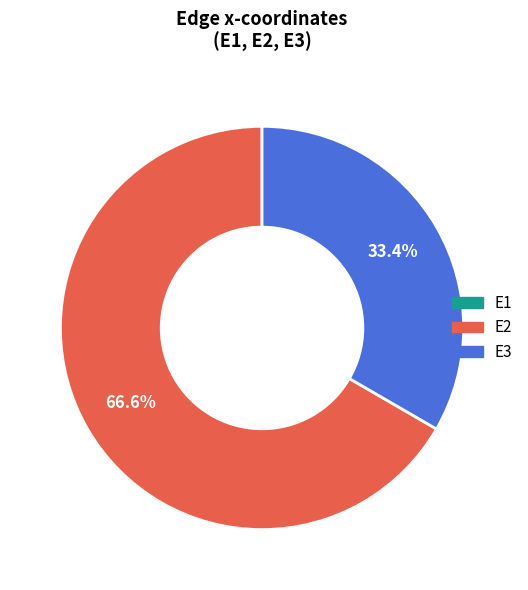

What is the largest slice in the pie chart?

E2